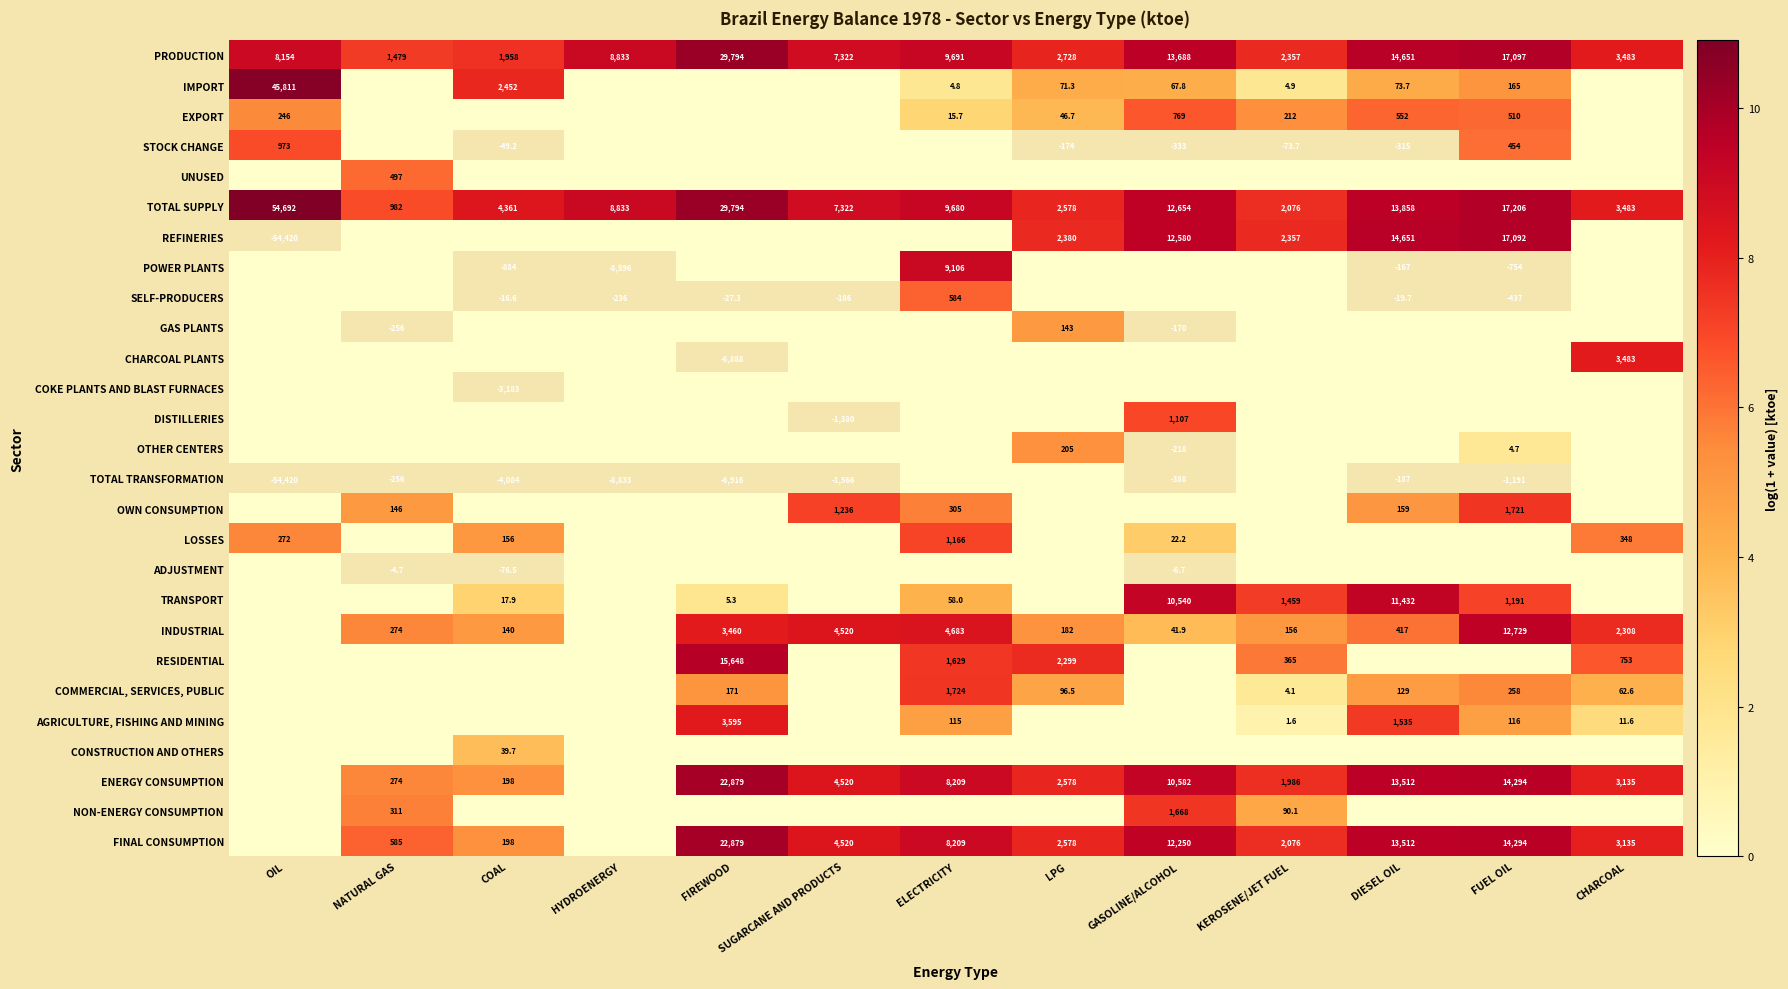

What is the difference between the TRANSPORT values at ELECTRICITY and COAL?

40.1